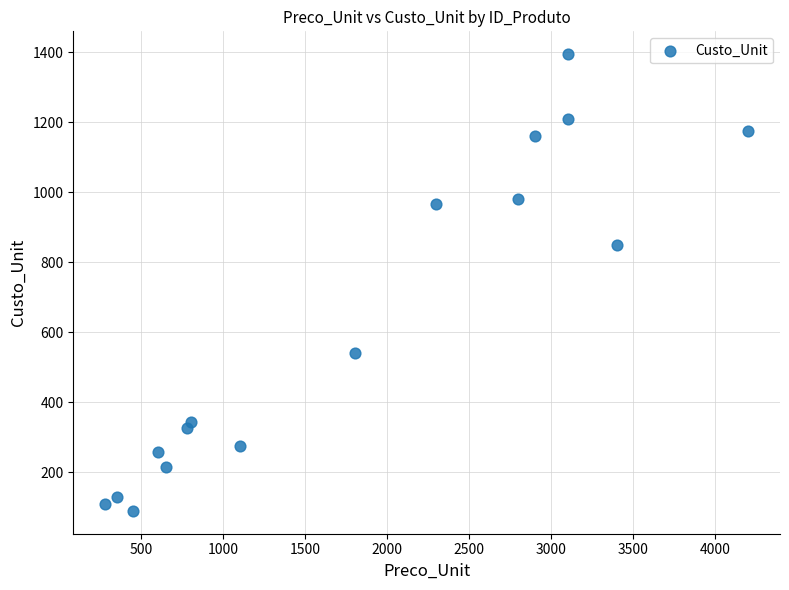

What is the range of X values (max minus min)?

3920.0